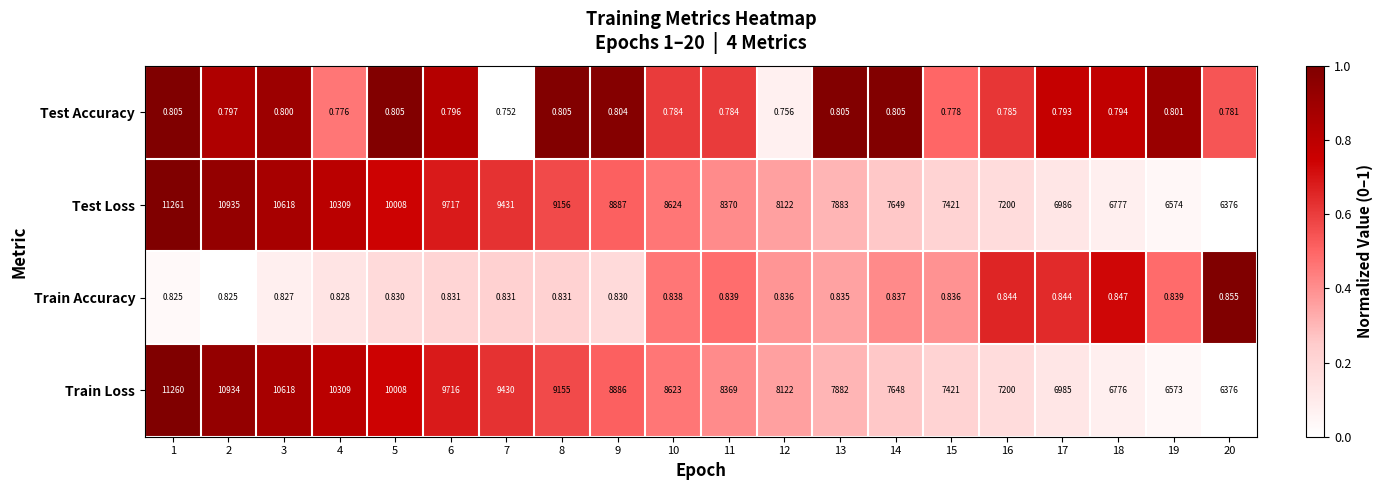

At which category does the chart reach its peak across all series?

1